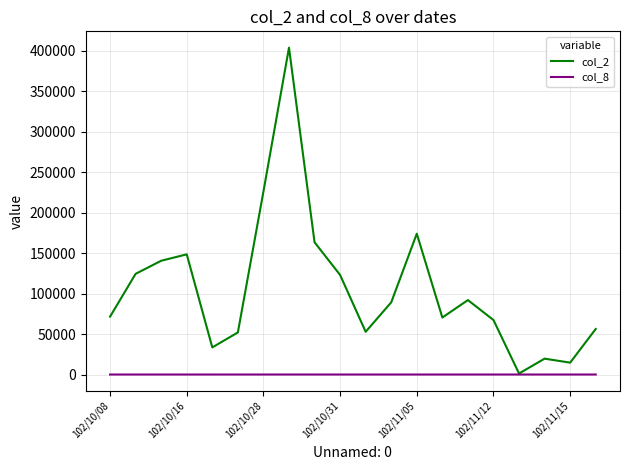

What is the minimum value for col_2?

1240